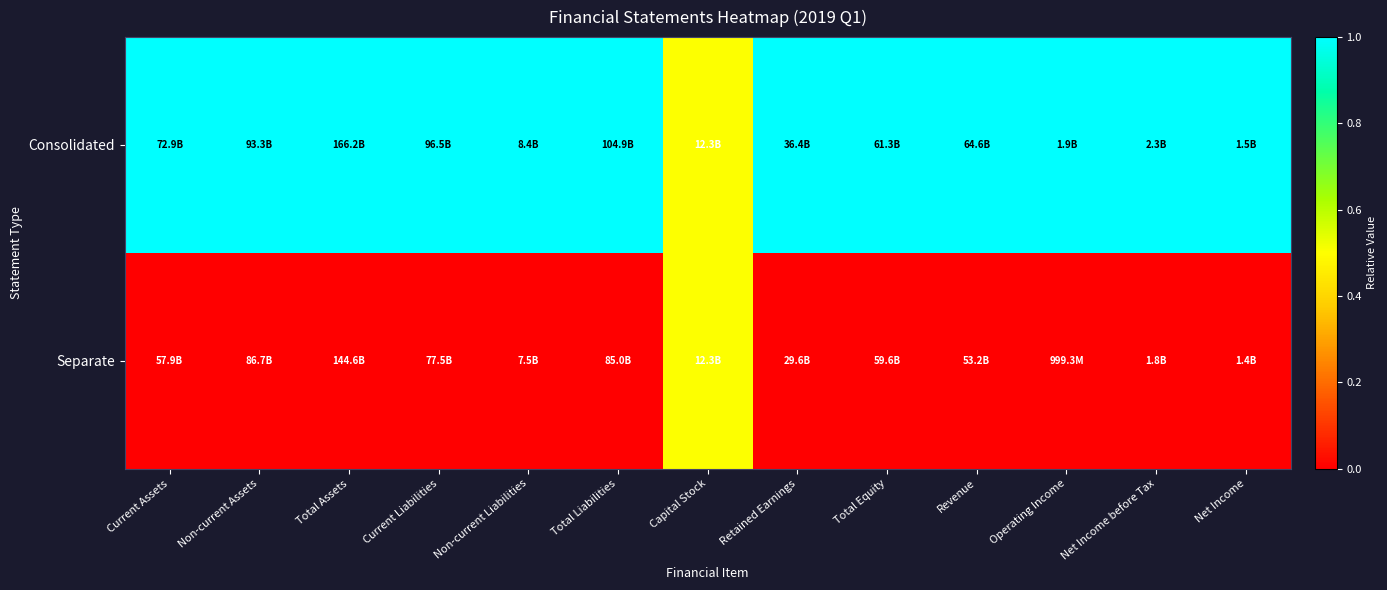

Reading left to right, what are all the values shown in this chart?

Consolidated: Current Assets=1.0	Non-current Assets=1.0	Total Assets=1.0	Current Liabilities=1.0	Non-current Liabilities=1.0	Total Liabilities=1.0	Capital Stock=0.5	Retained Earnings=1.0	Total Equity=1.0	Revenue=1.0	Operating Income=1.0	Net Income before Tax=1.0	Net Income=1.0
Separate: Current Assets=0.0	Non-current Assets=0.0	Total Assets=0.0	Current Liabilities=0.0	Non-current Liabilities=0.0	Total Liabilities=0.0	Capital Stock=0.5	Retained Earnings=0.0	Total Equity=0.0	Revenue=0.0	Operating Income=0.0	Net Income before Tax=0.0	Net Income=0.0